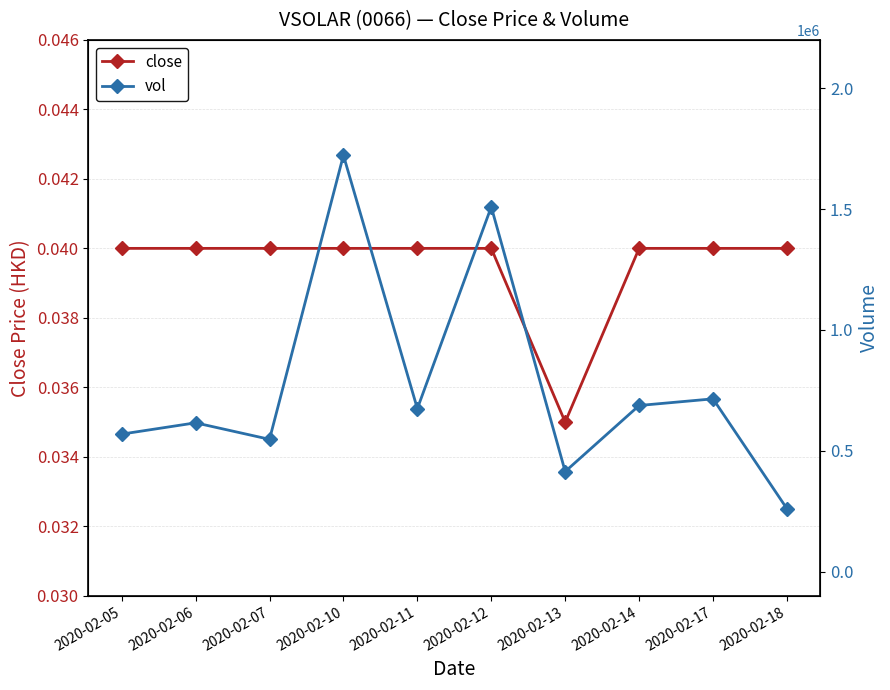

What is the spread (max minus min) of values at 2020-02-18?

260500.0